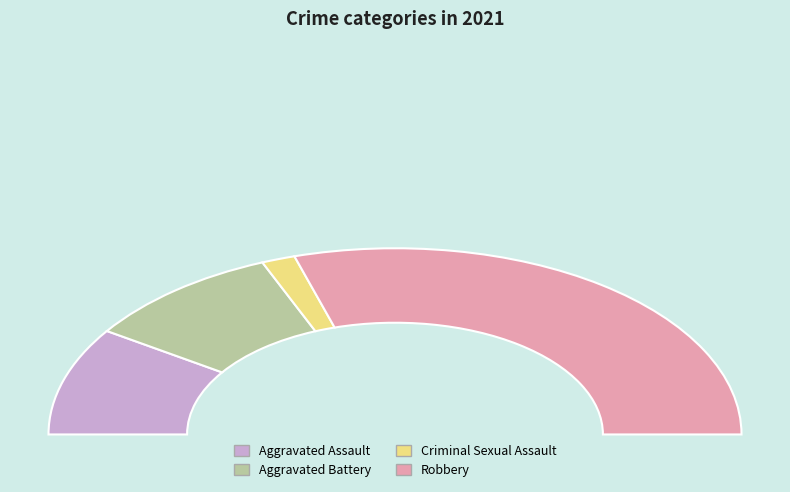

Count the number of slices in the pie.

4